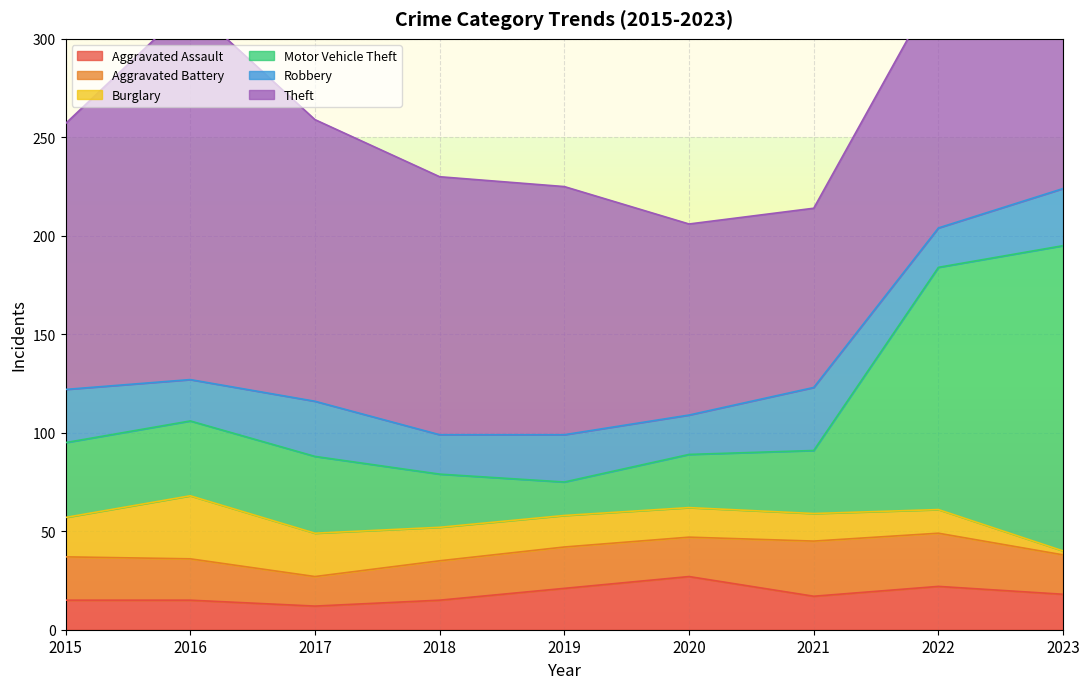

What is the greatest value displayed?

190